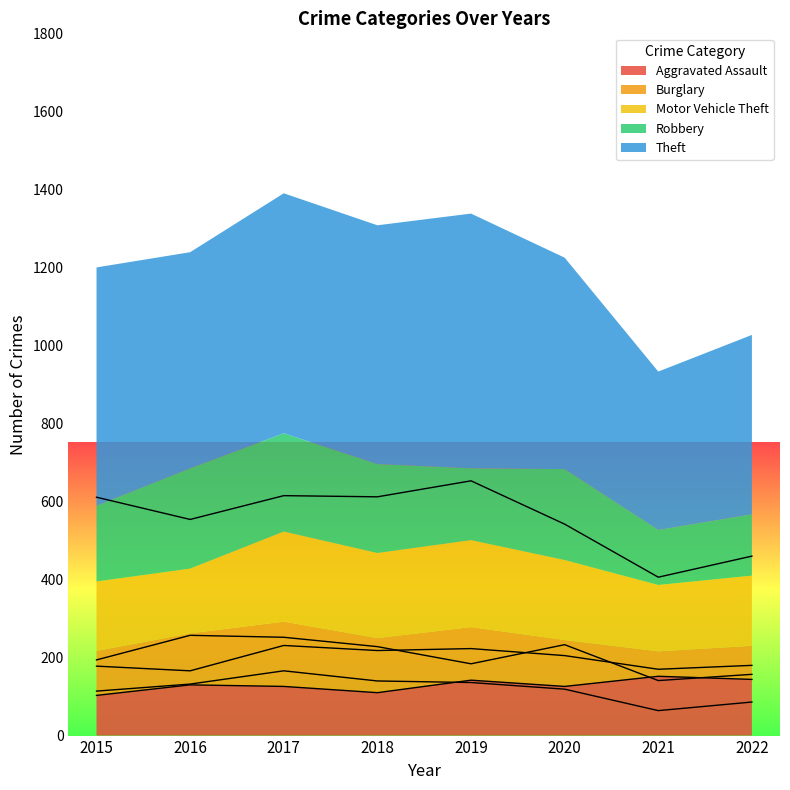

Which series has the widest spread of values?

Theft